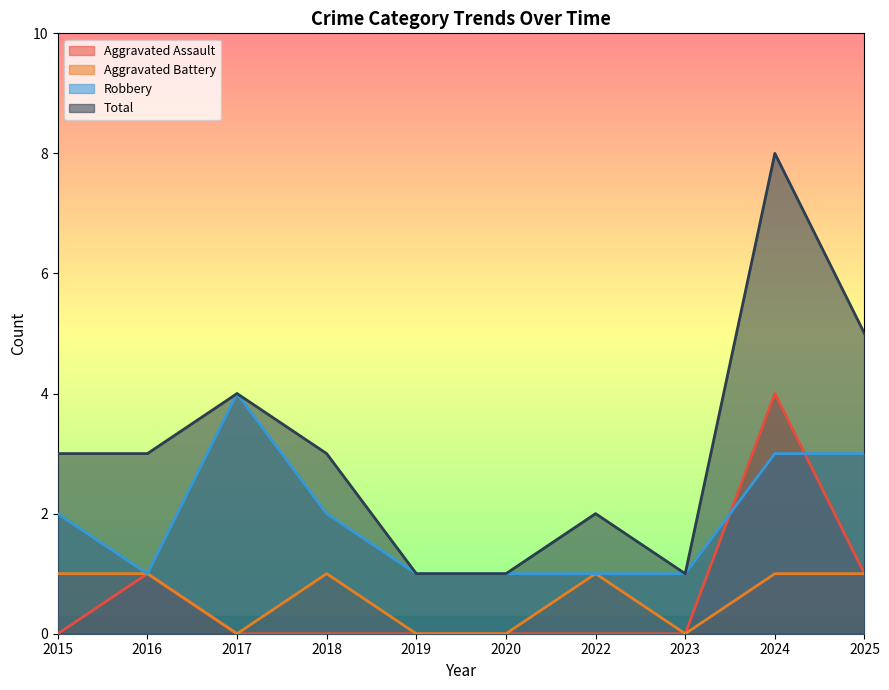

What is the value of the Aggravated Battery point at the 7th from the left?

1